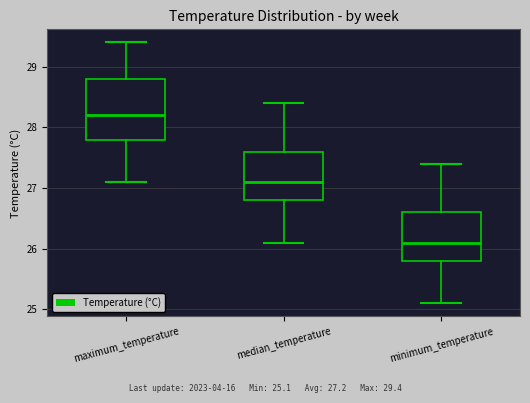

Which box's median line is the lowest?

minimum_temperature